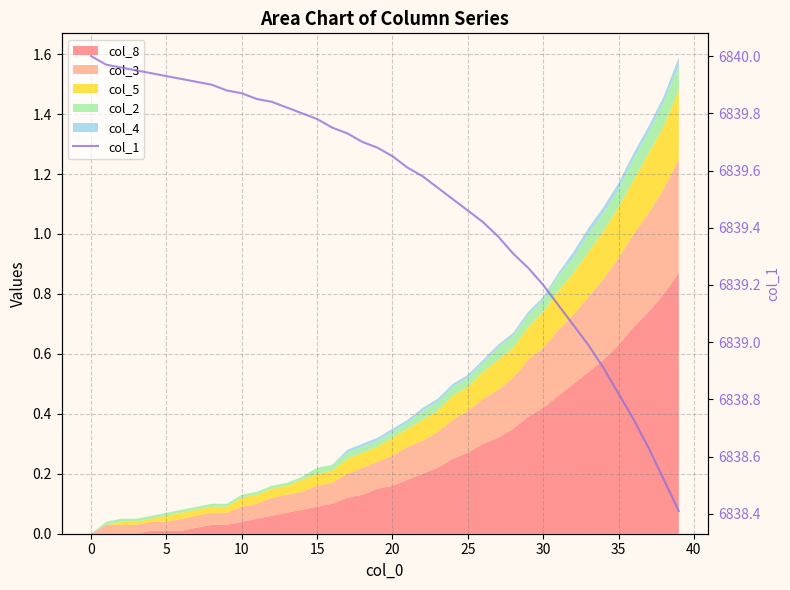

What is the label of the 14th point from the right?

26